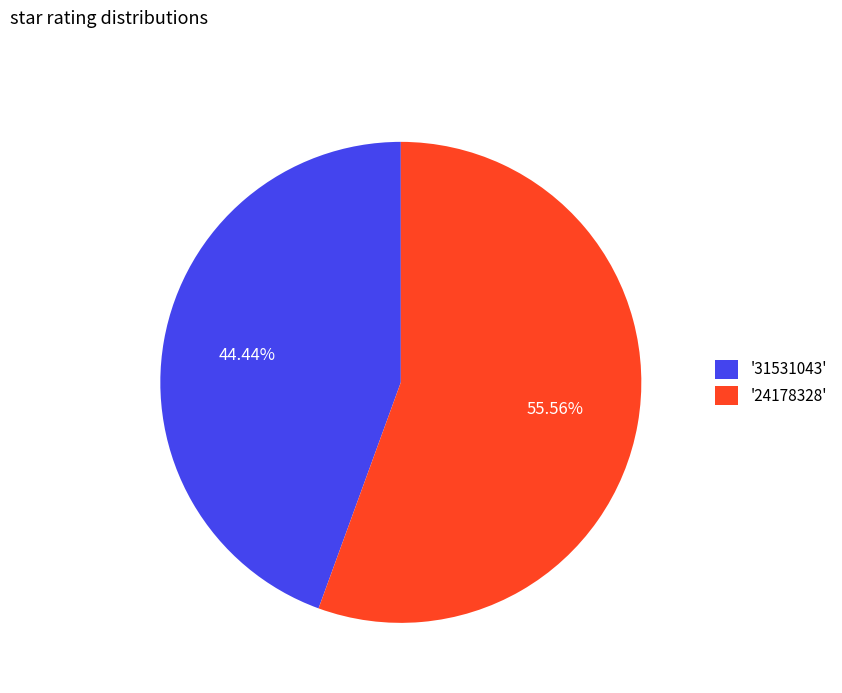

Do '24178328' and '31531043' together represent more than half of the pie?

Yes